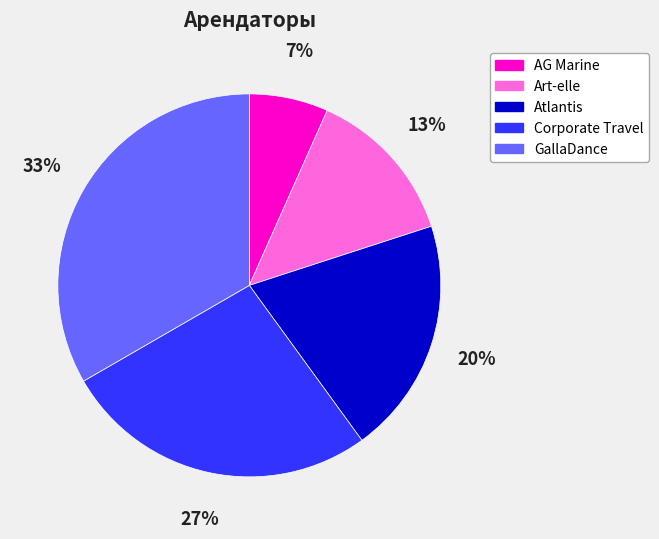

Approximately how many times larger is the value at Art-elle compared to GallaDance?

0.4